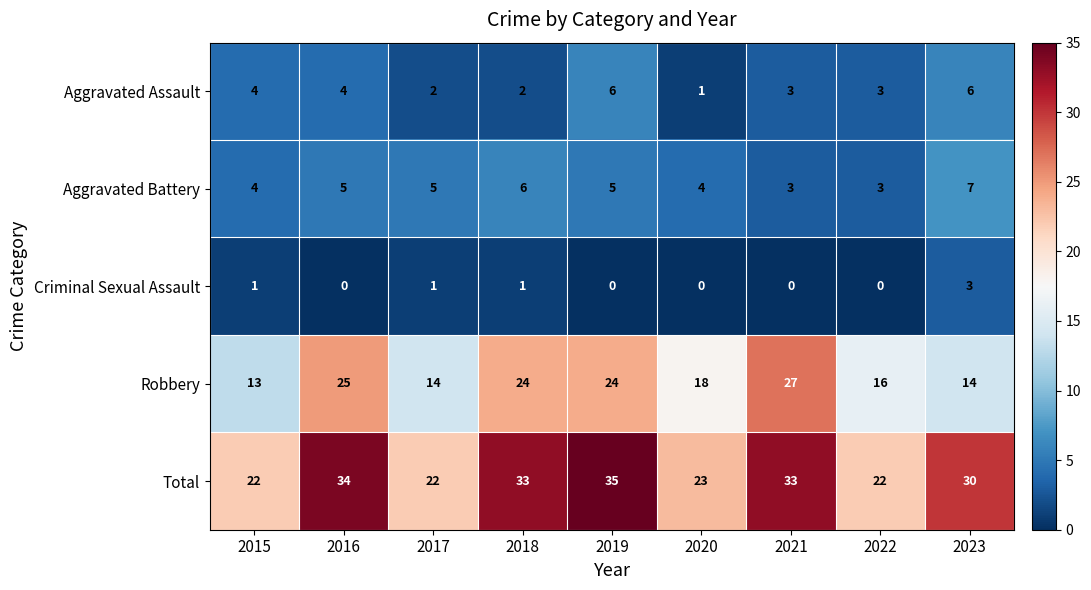

At which category is the sum across all series the highest?

2019